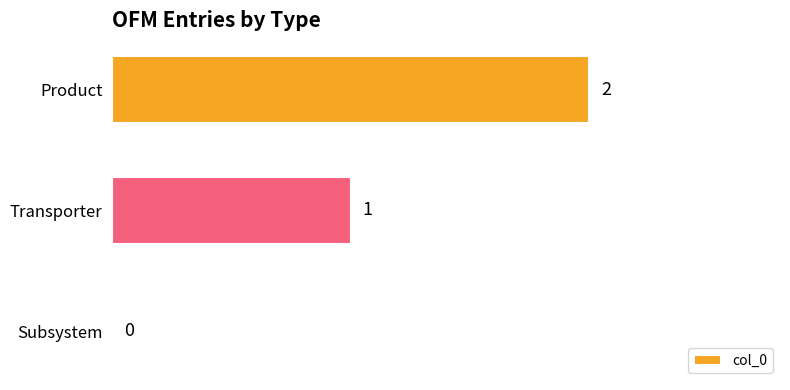

Are the bars horizontal?

Yes